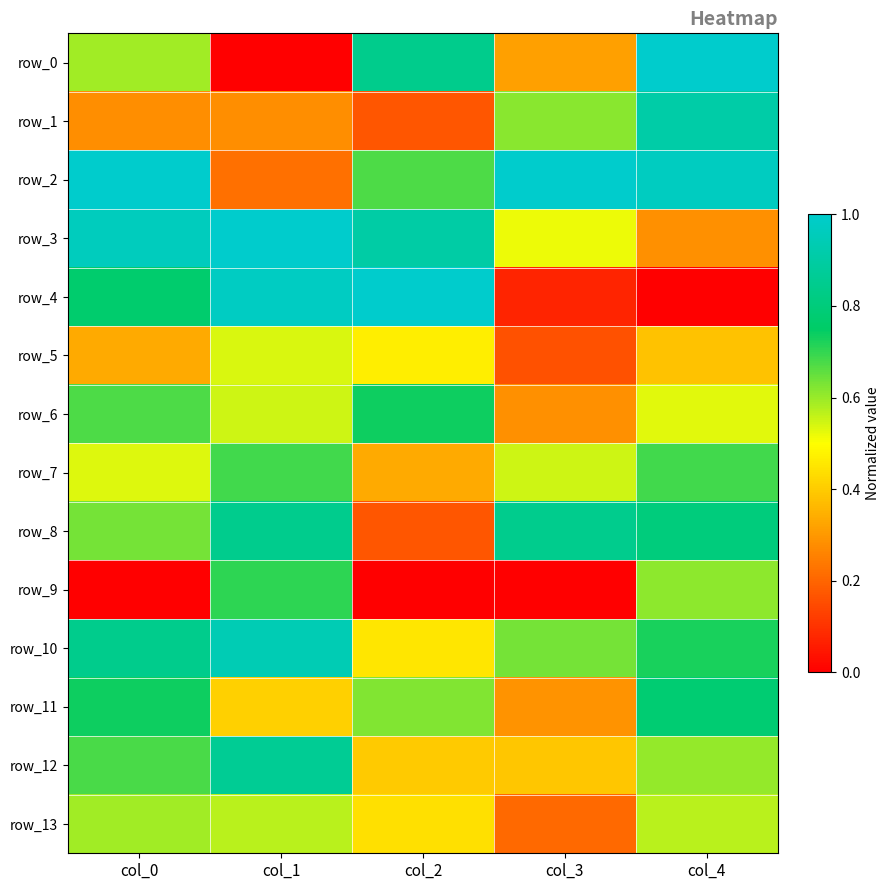

How many row_1 values are between 0 and 1?

5